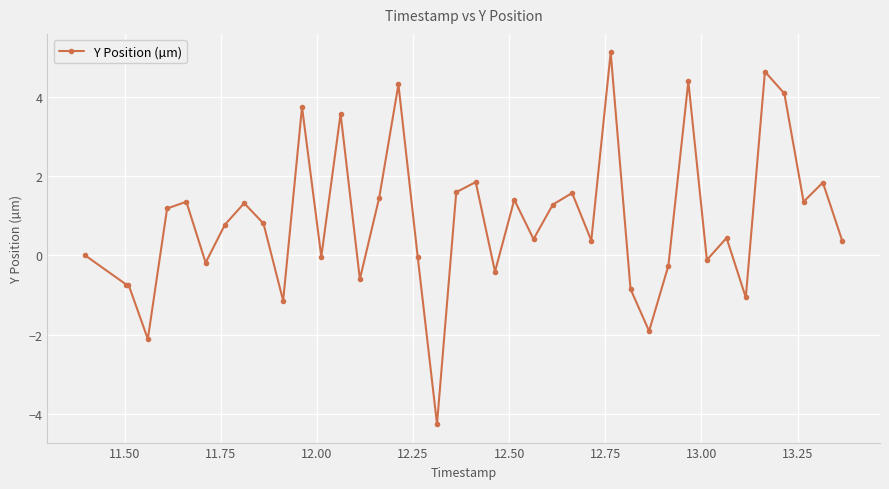

What is the value of the 35th point from the left?

-1.1